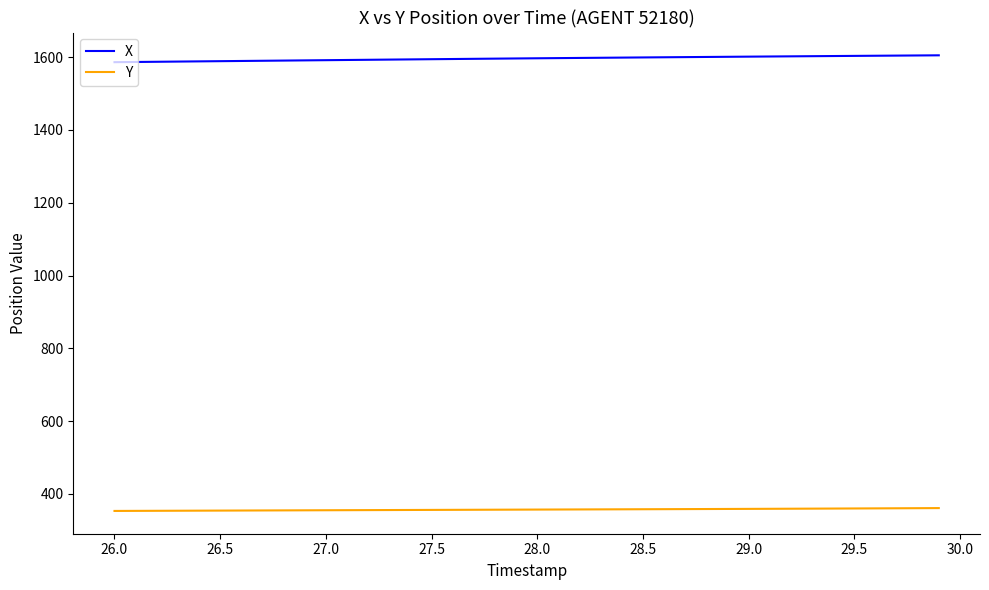

List the series in order of their peak value, lowest first.

Y, X